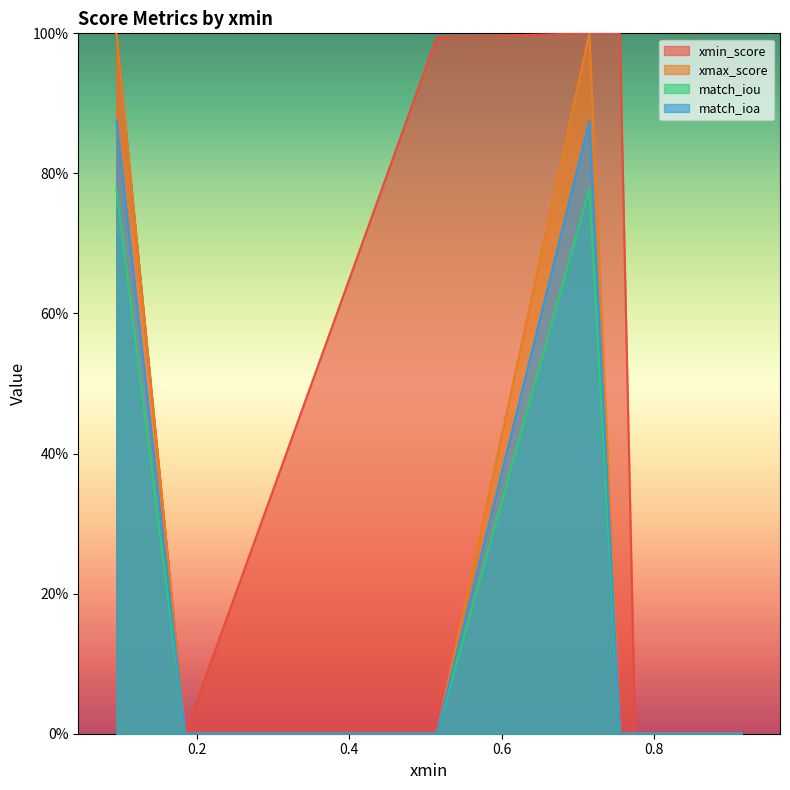

At how many categories does at least one series exceed 0?

9